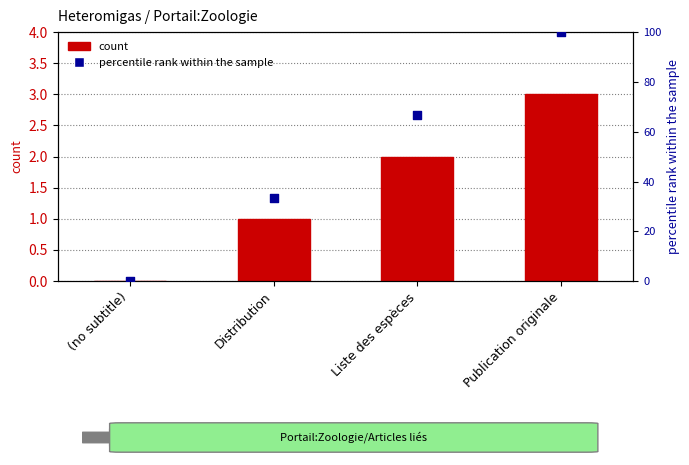

Which series reaches the maximum Y coordinate?

percentile rank within the sample